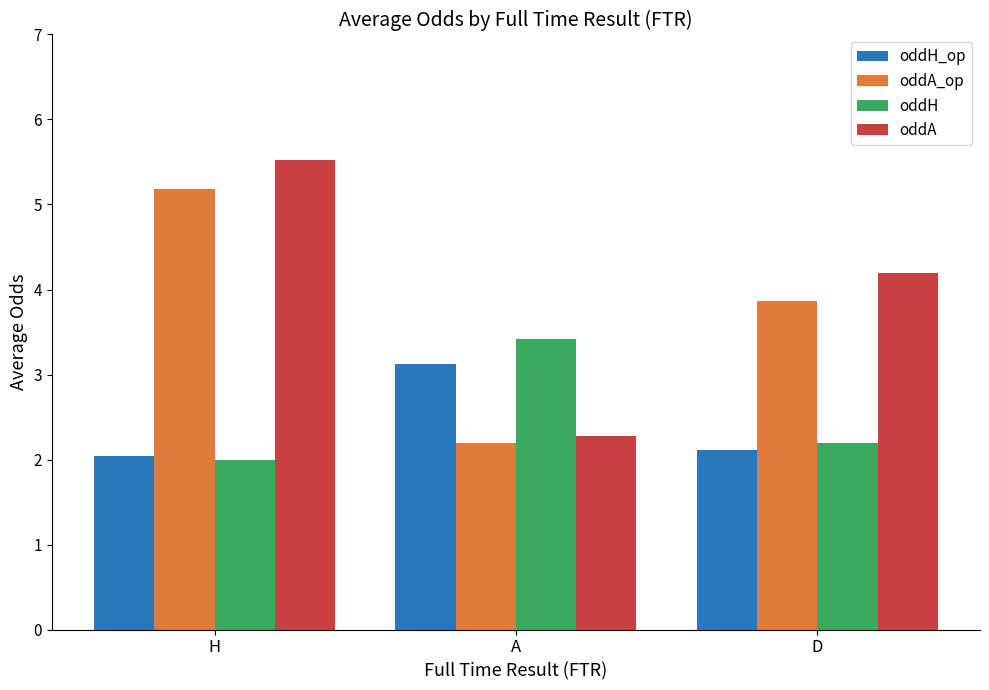

At which category is the sum across all series the highest?

H